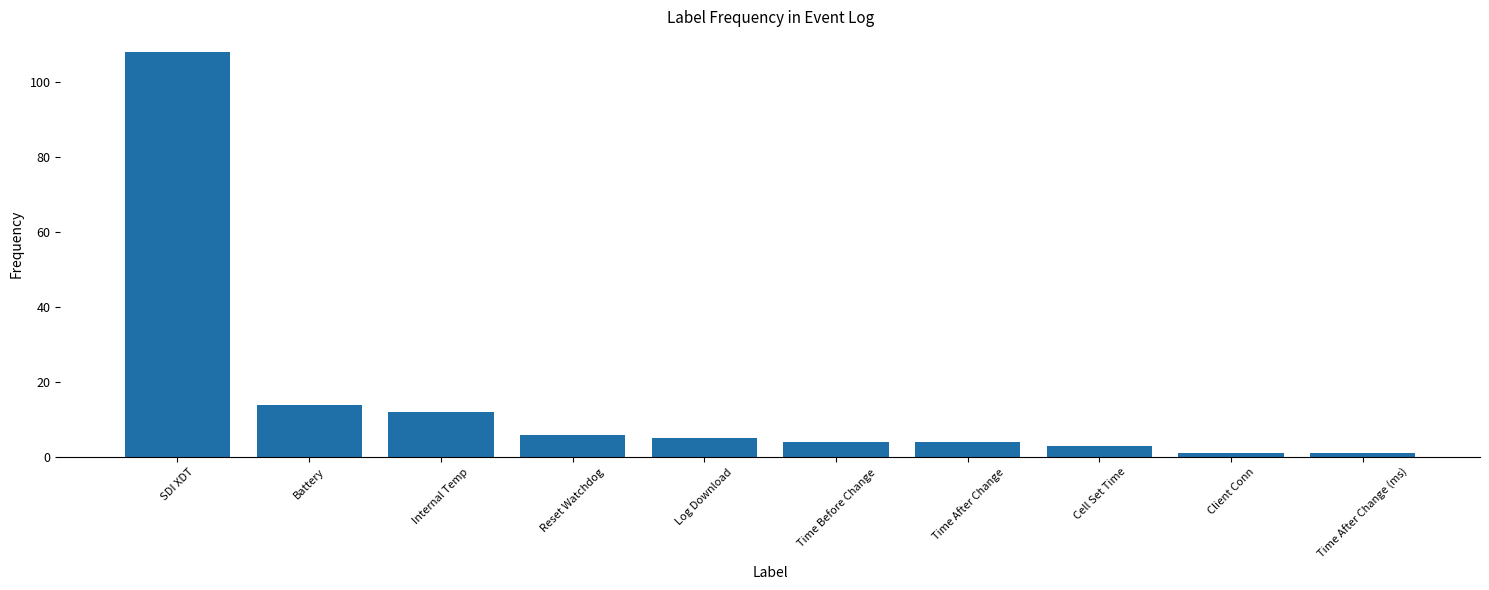

How many values are below 5?

5